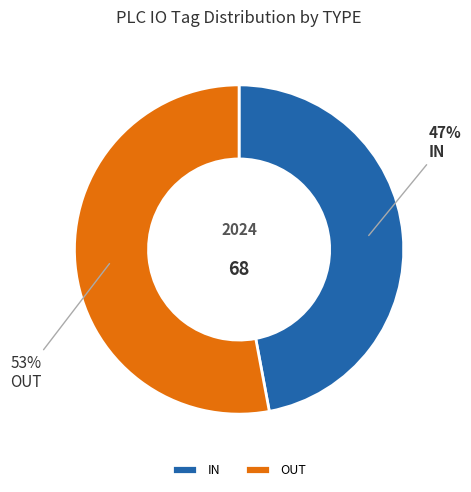

Rank the categories by value from highest to lowest.

OUT, IN